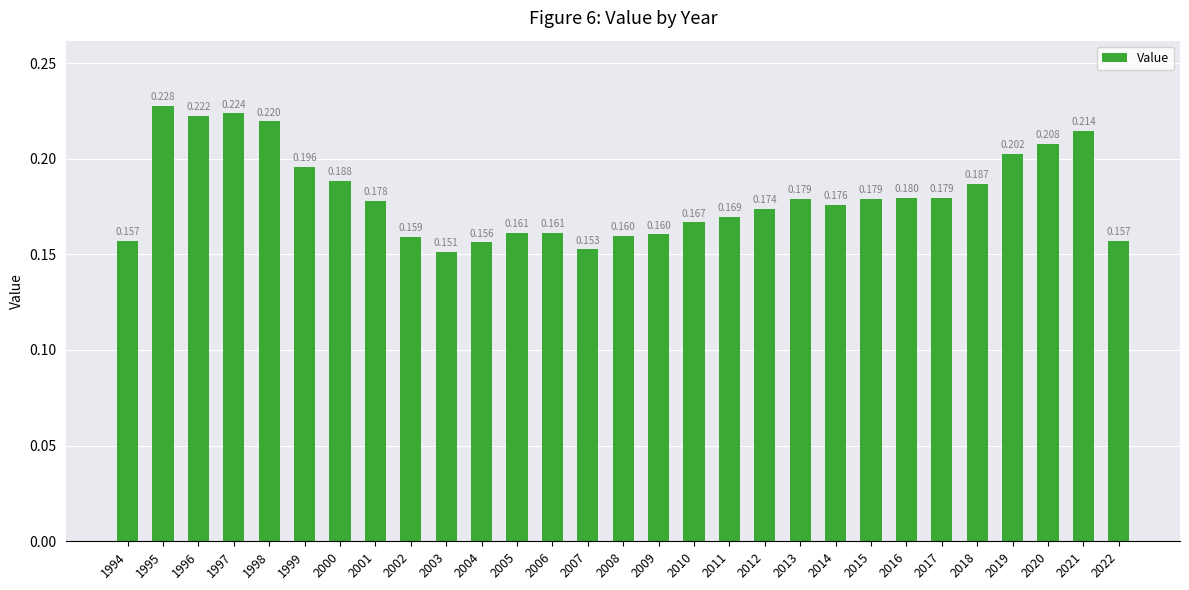

Read the value at 2005.

0.2